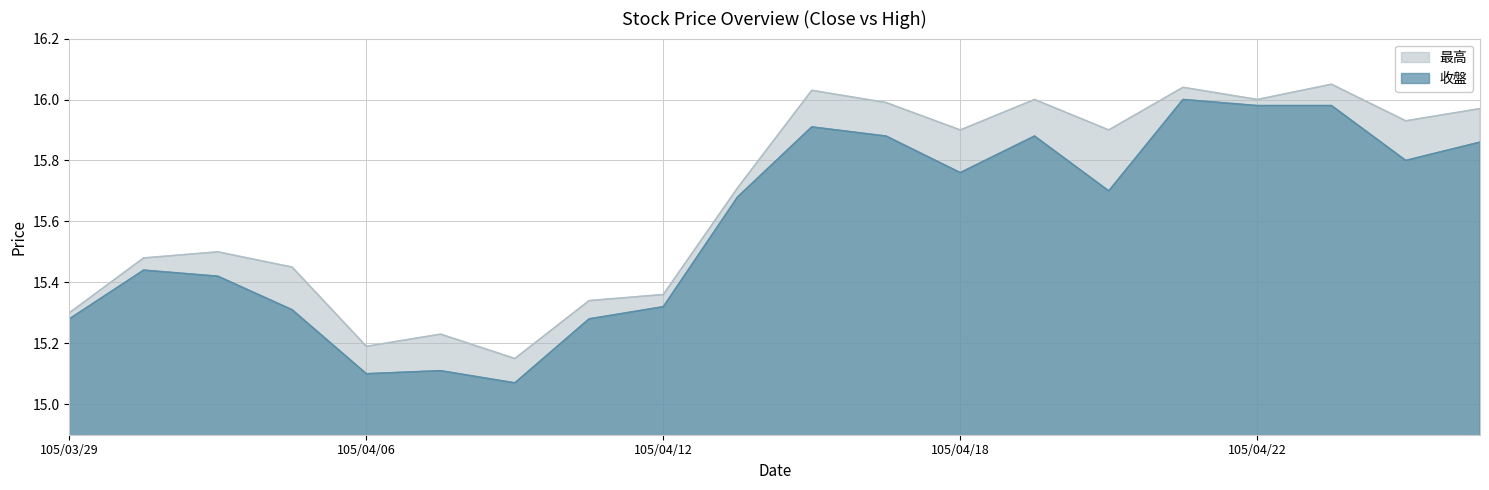

Is the value of 收盤 at 105/04/27 greater than the value of 最高 at 105/04/18?

No